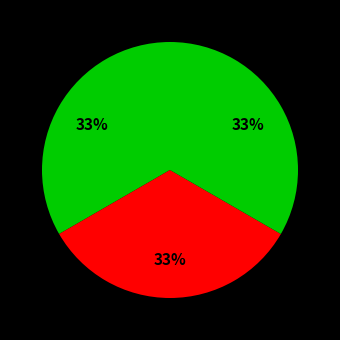

To the nearest percent, what is the difference between the largest and smallest slice percentages?

33%